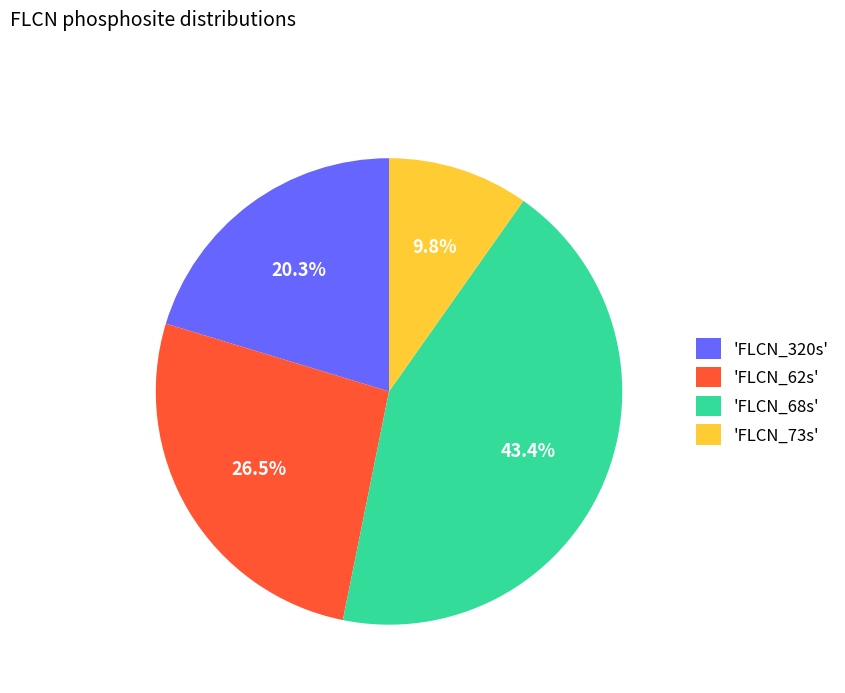

What is the largest slice in the pie chart?

'FLCN_68s'